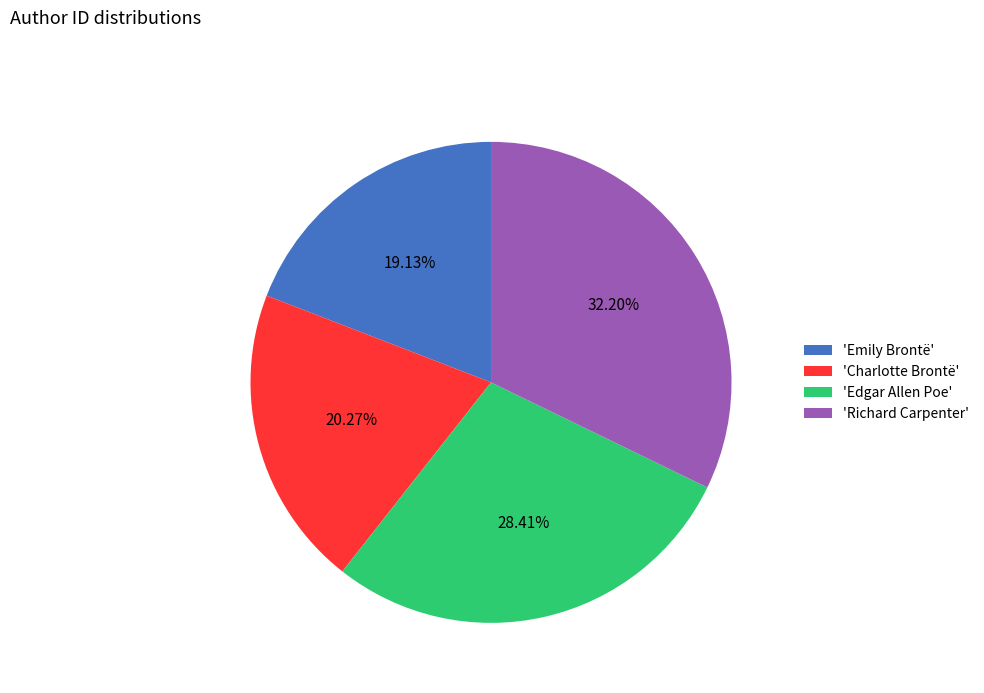

How many segments does this pie chart have?

4